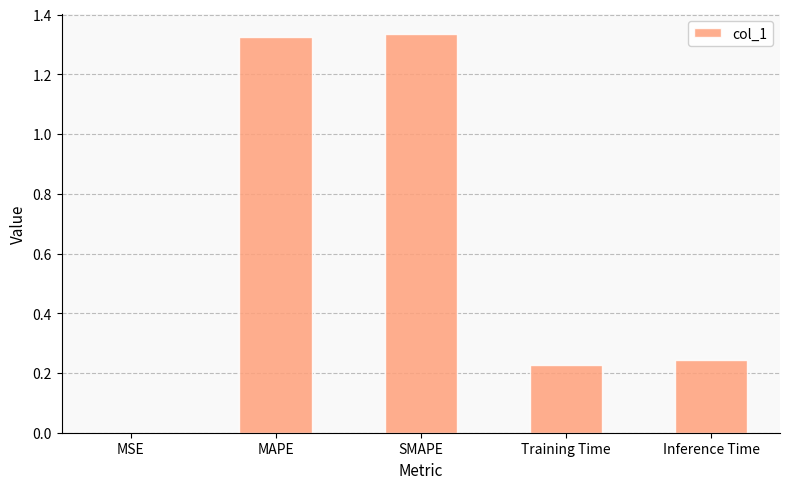

What is the sum of the values at MAPE and SMAPE?

2.7